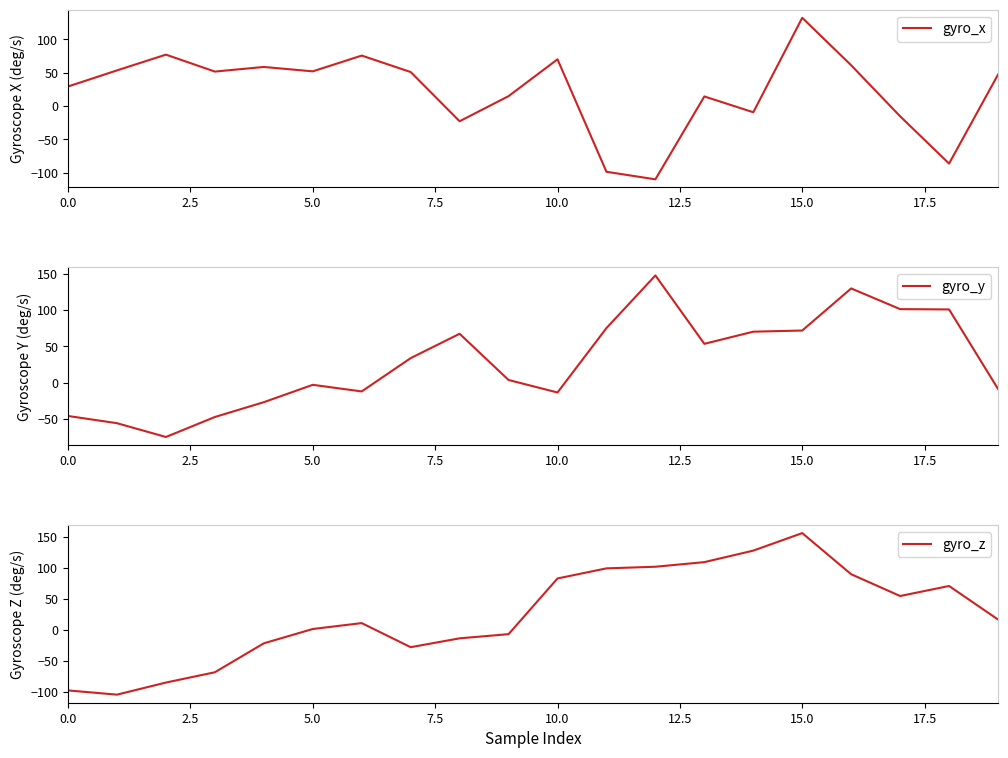

Read the gyro_y value at 9.

3.8